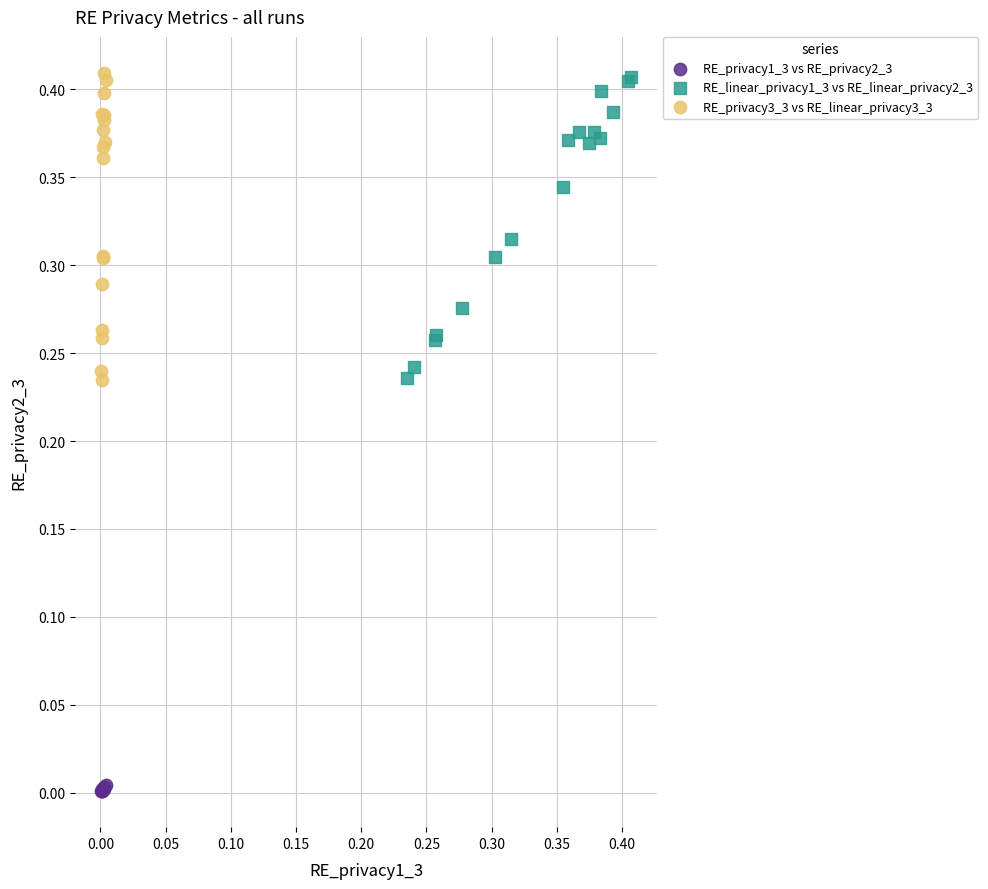

Which series contains the lowest Y value?

RE_privacy1_3 vs RE_privacy2_3